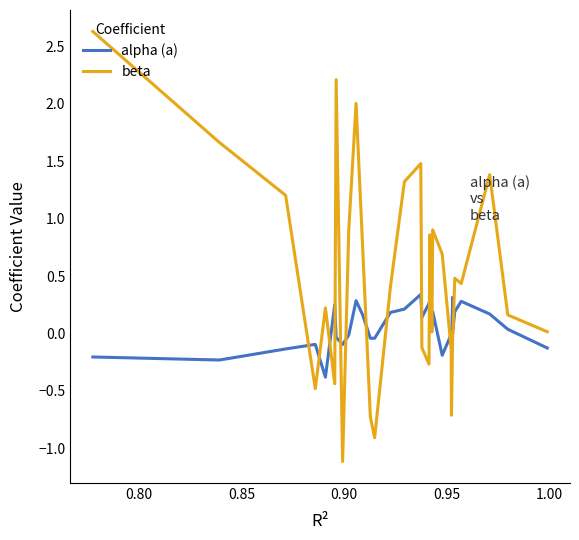

Which series has the largest total across all categories?

beta